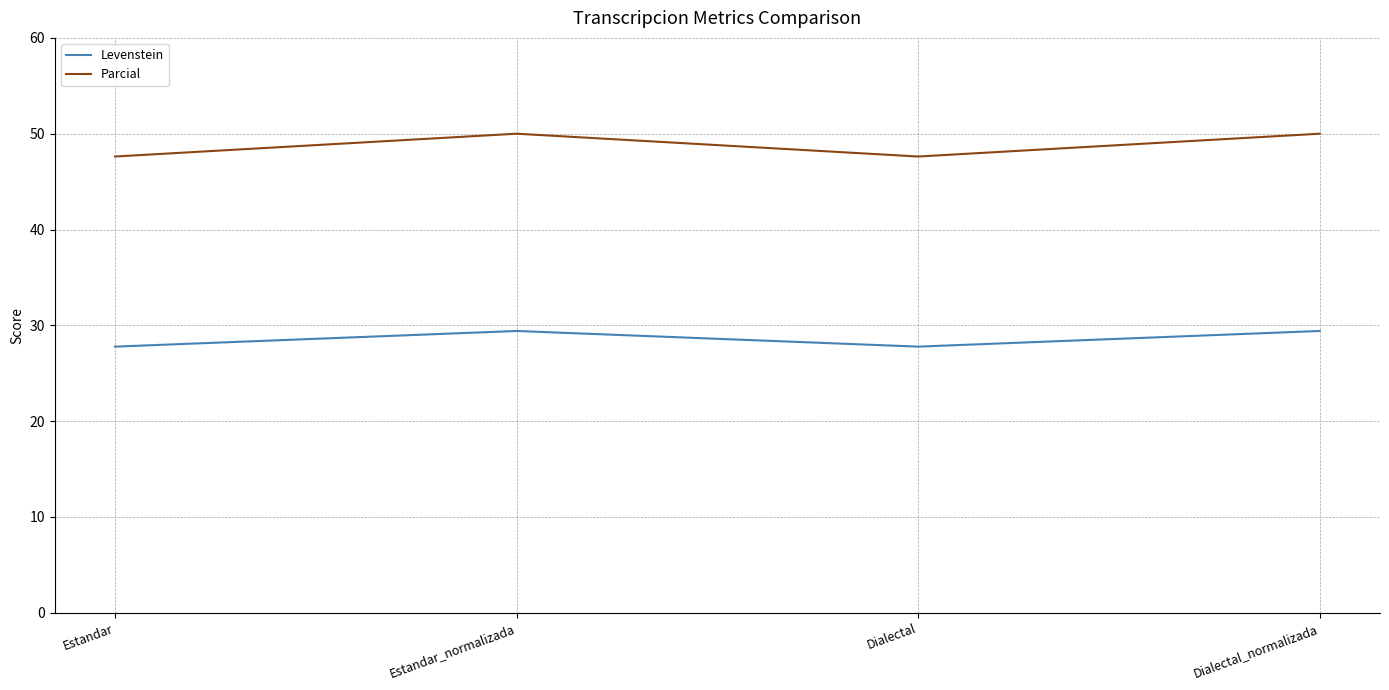

How many lines are shown in the chart?

2